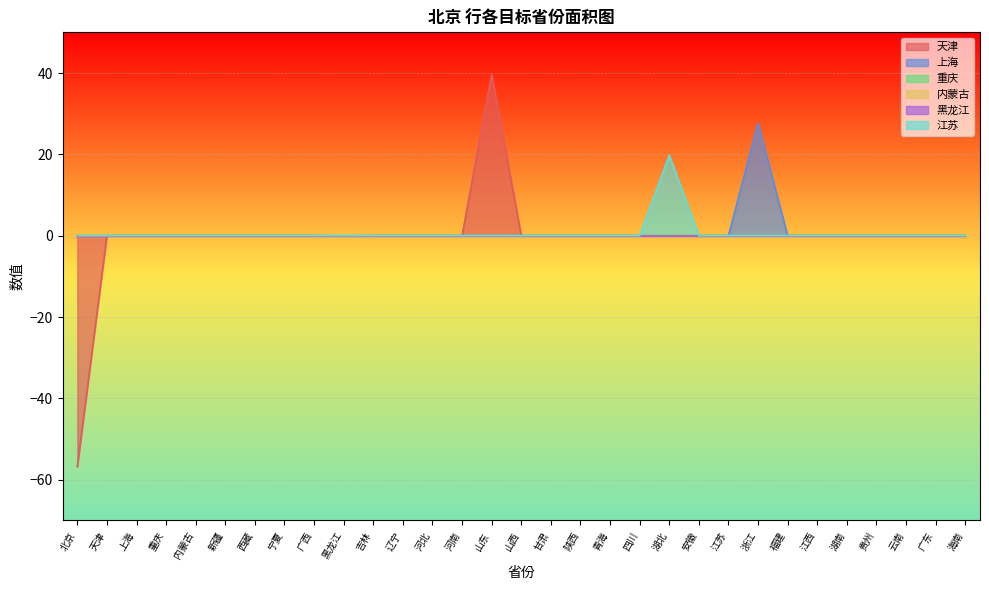

True or false: 上海 and 重庆 intersect in this chart.

False